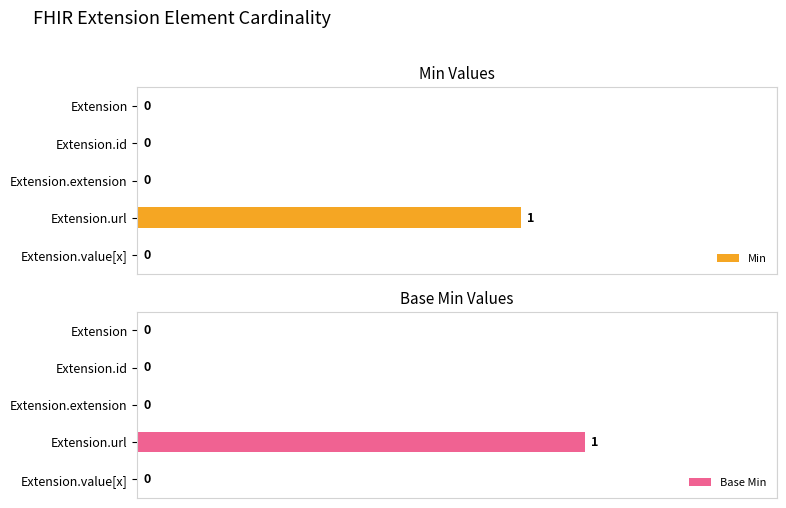

True or false: Min has a value of 83 at 3.

False